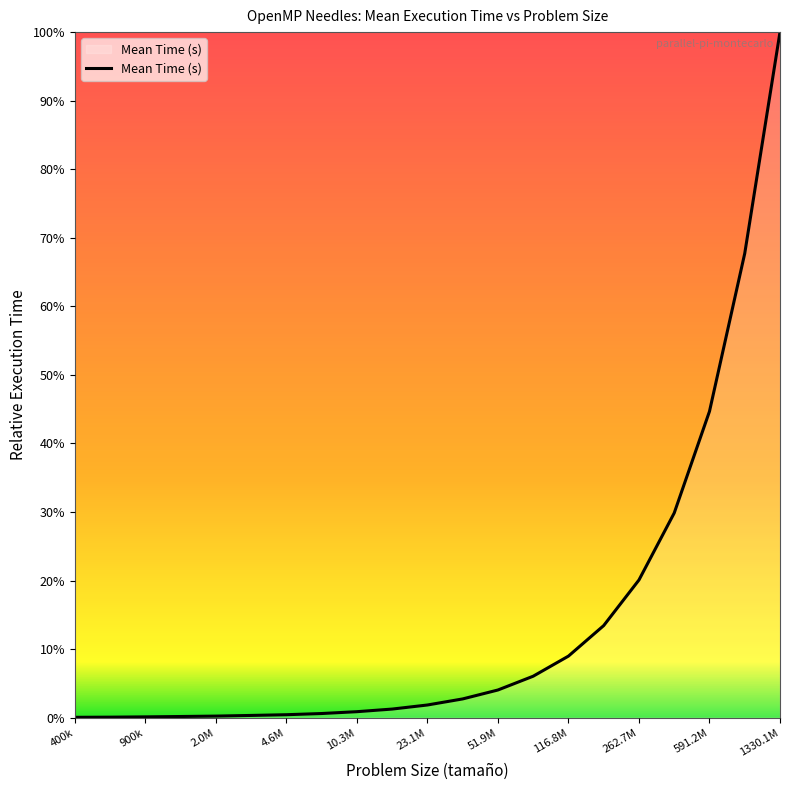

How many series are shown in this chart?

1